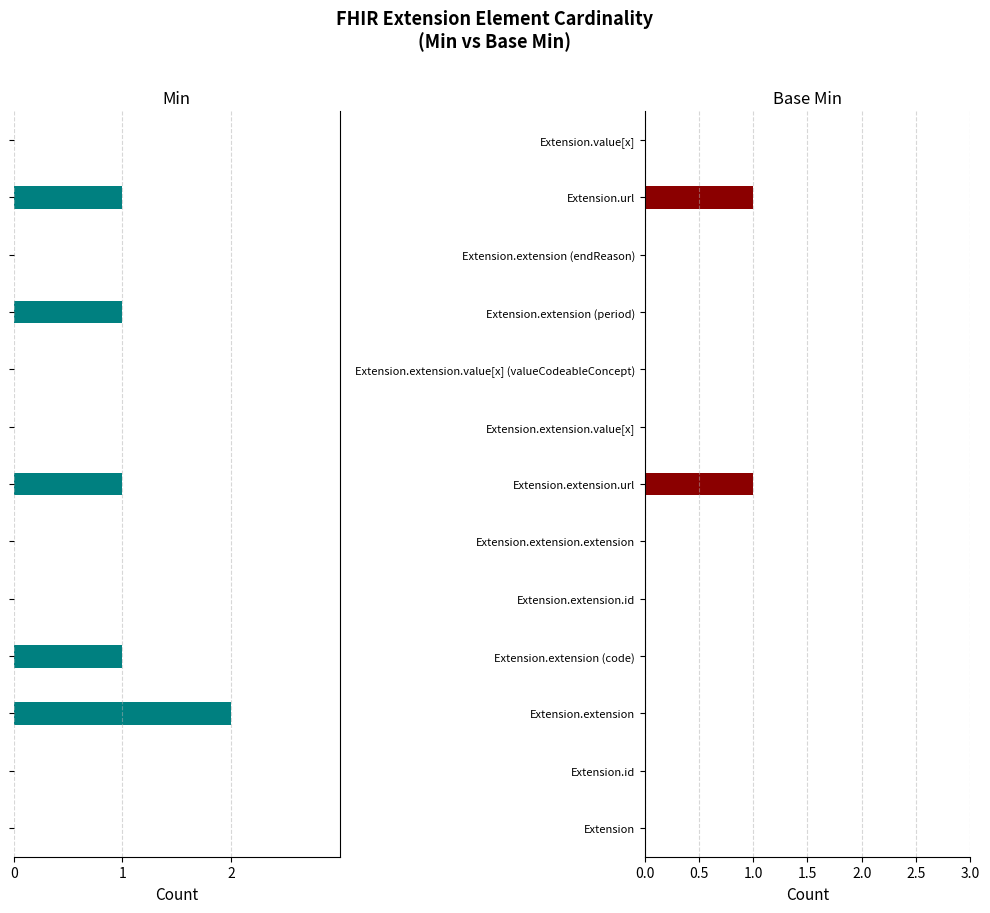

Which series changed the most between Extension.extension.url and Extension.extension.value[x] (valueCodeableConcept)?

Min